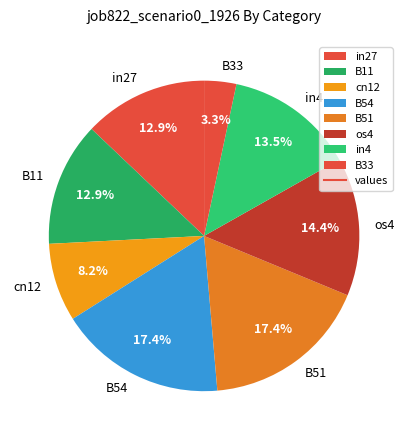

To the nearest percent, what percentage of the pie is B54?

17%